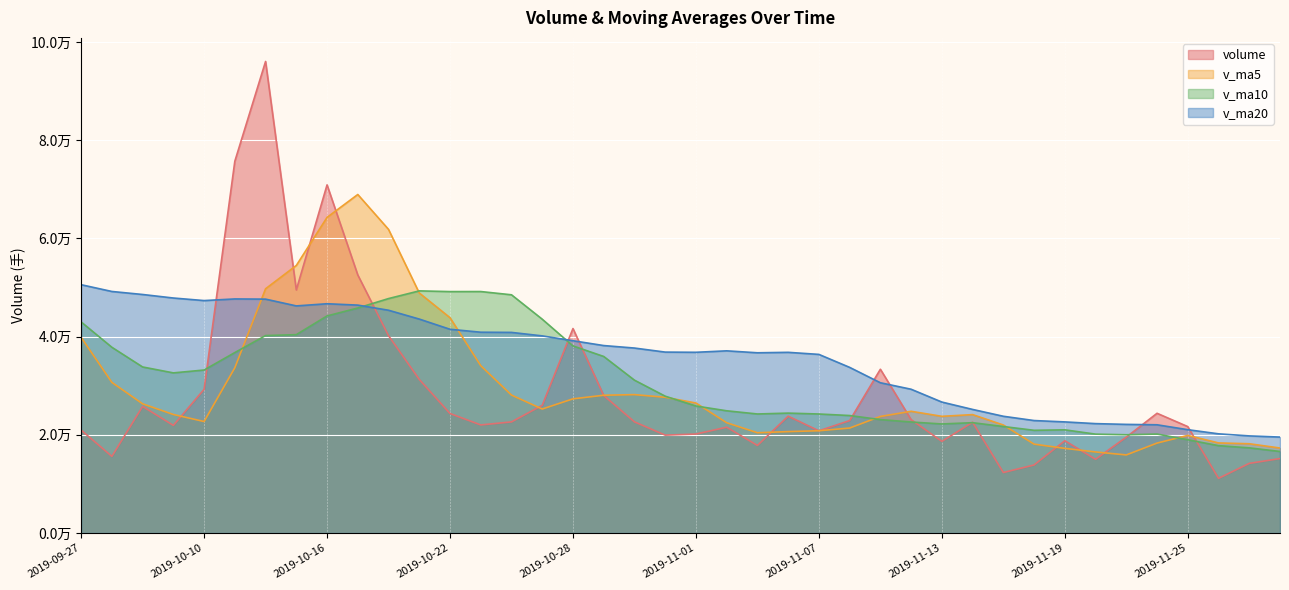

What is the spread (max minus min) of values at 2019-09-30?

33592.9